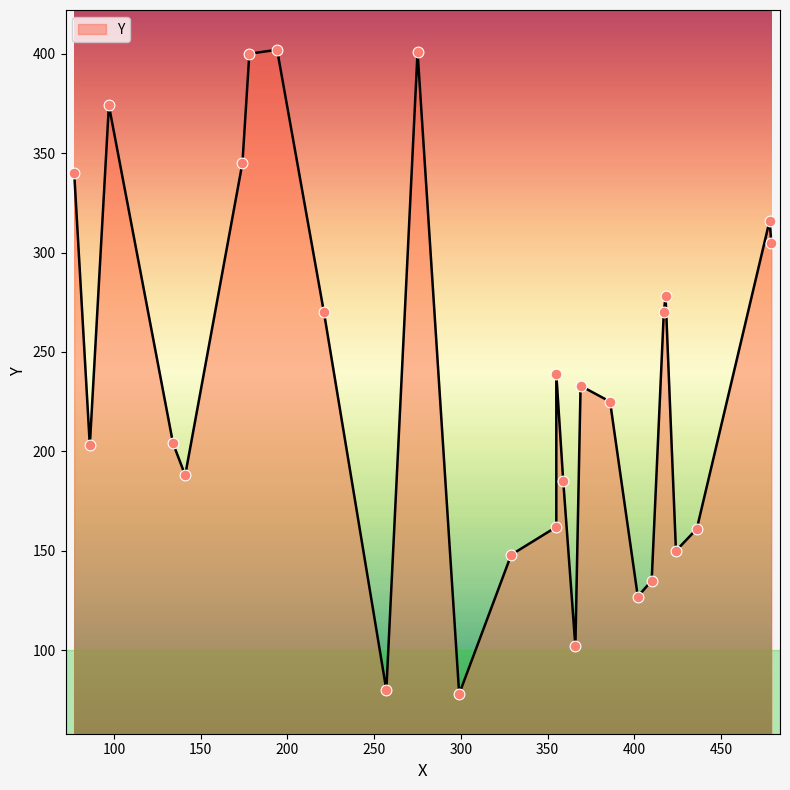

What is the change in value from 174 to 275?

+56